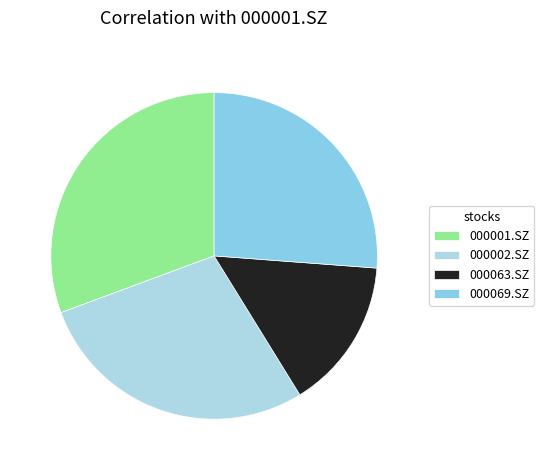

How many segments does this pie chart have?

4